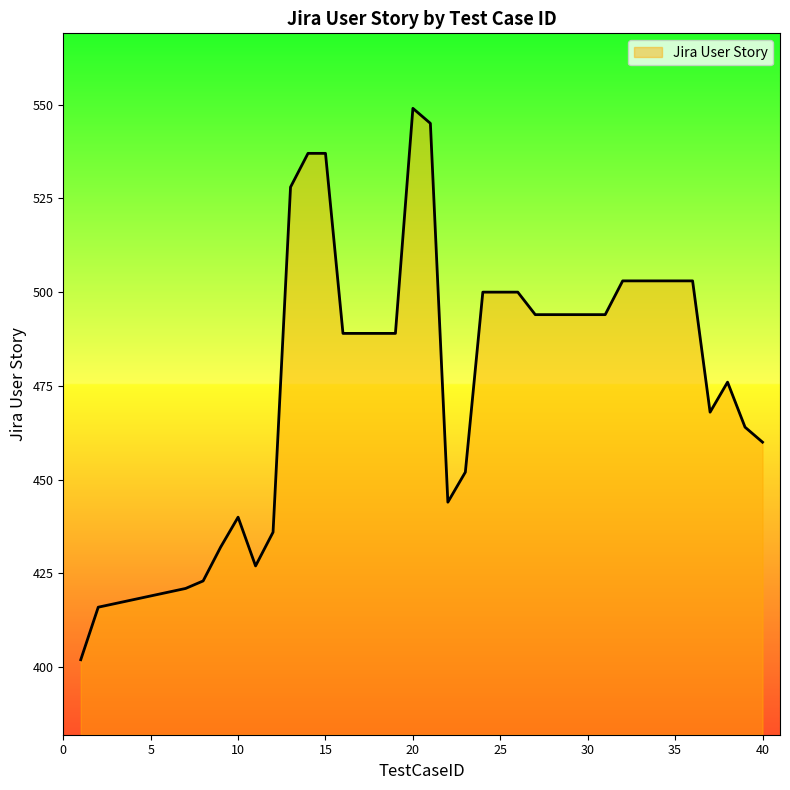

How many points are higher than both their immediate neighbors (excluding endpoints)?

3